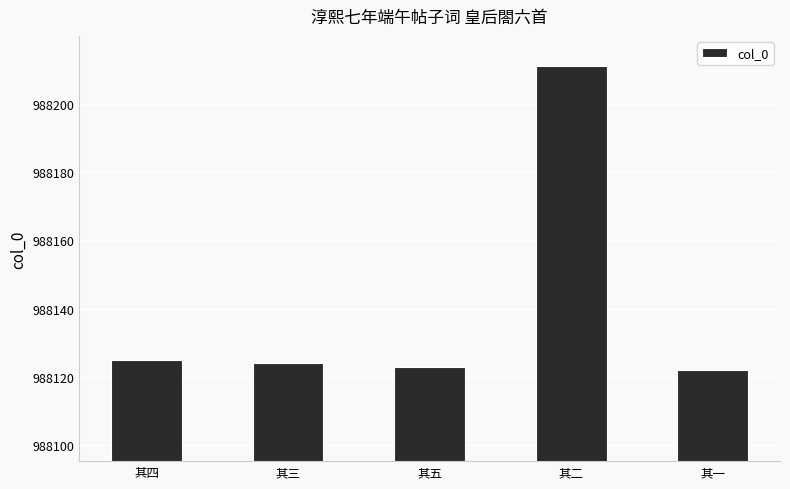

What is the value of the 5th bar from the left?

988122